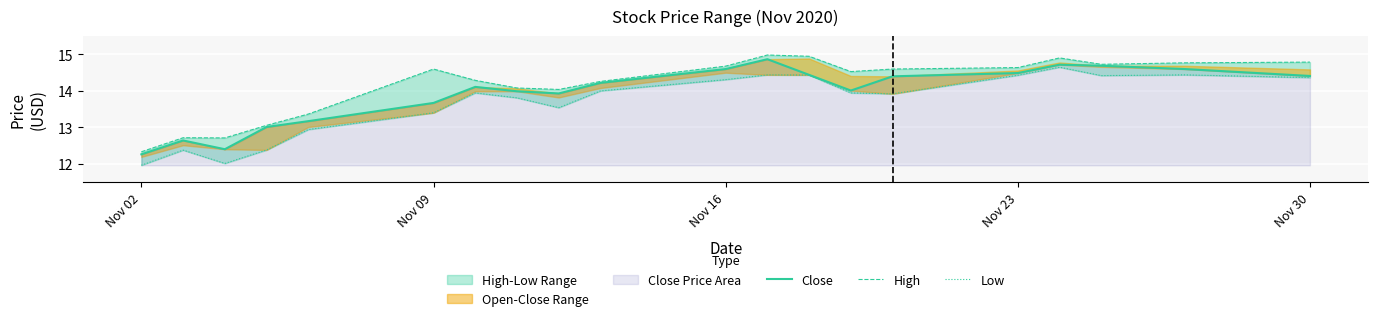

List the series in order of their overall mean, lowest first.

Low, Close, High